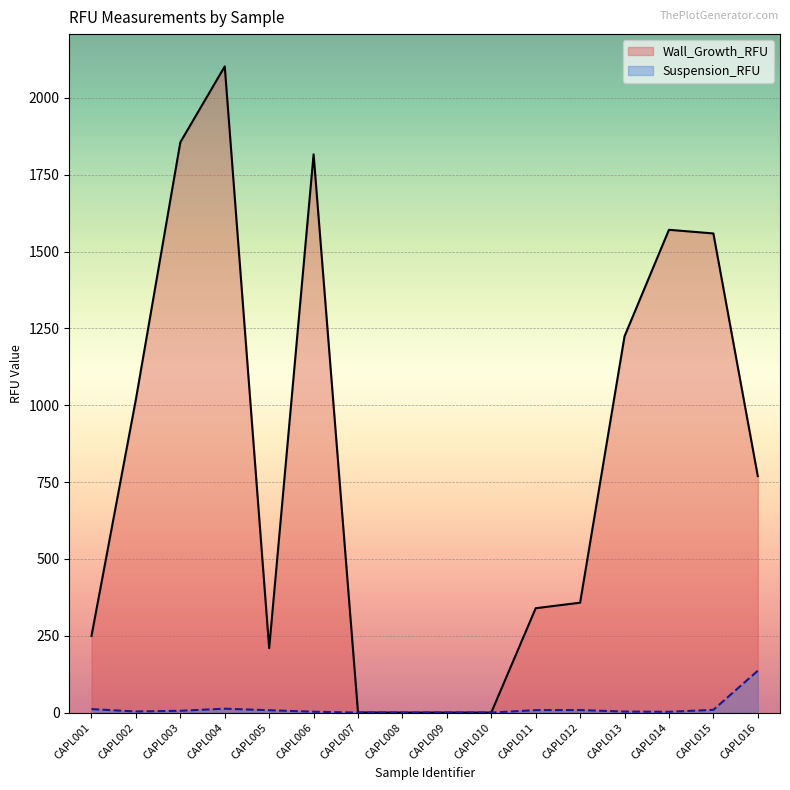

The Suspension_RFU series shows 10.2 at CAPL003. True or false?

False